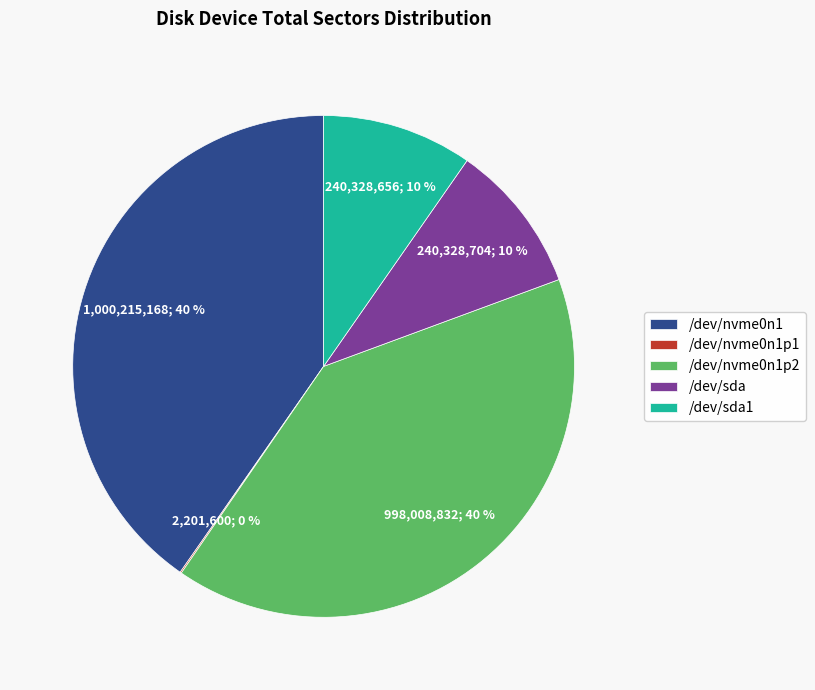

What percentage is the /dev/sda1 slice, to the nearest percent?

10%